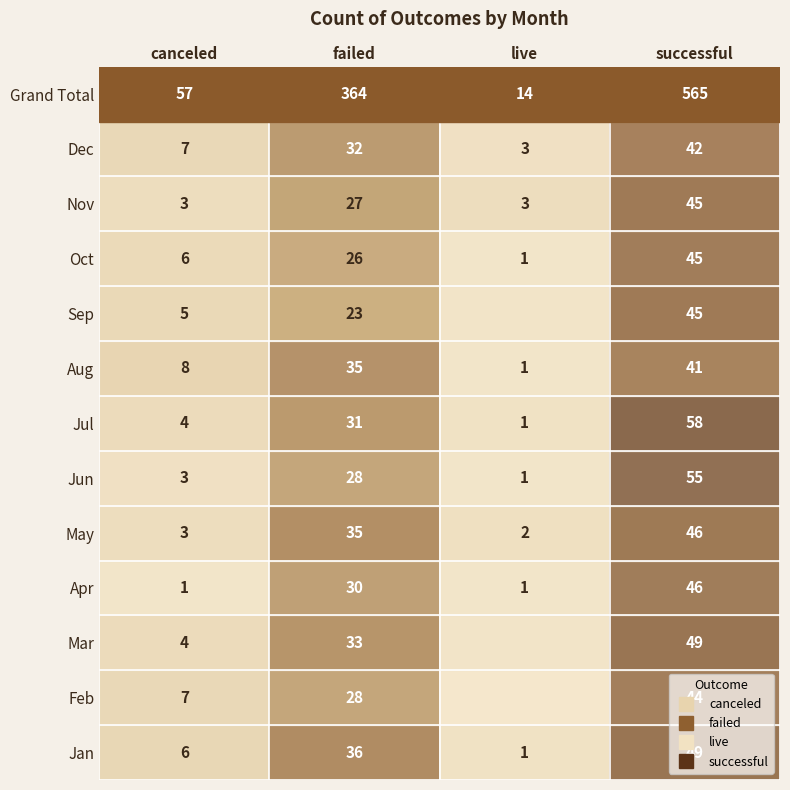

Which category has the lowest value in the Oct series?

live